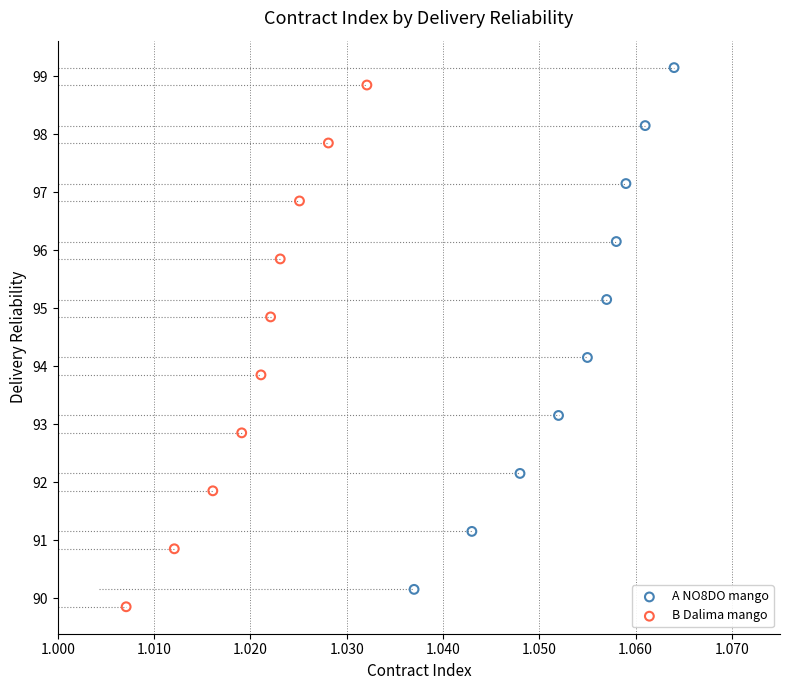

Which series reaches the minimum Y coordinate?

B Dalima mango